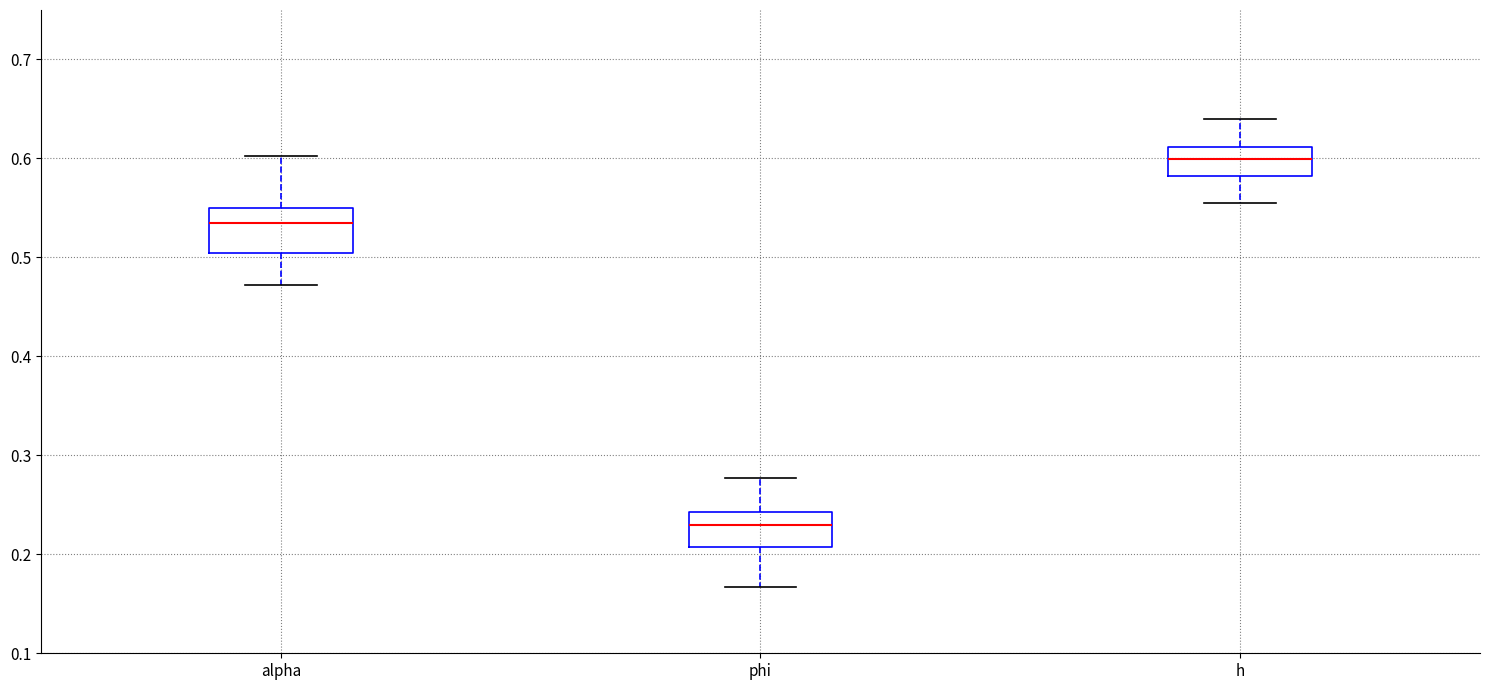

Reading left to right, transcribe this box plot: for each box, give where its median line is, the range the box spans, and where its two whiskers end, as read against the y-axis. The values are not printed on the chart, so give them approximately, as read against the axis.

alpha: median 0.53, box 0.50 to 0.55, whiskers 0.47 to 0.60
phi: median 0.23, box 0.21 to 0.24, whiskers 0.17 to 0.28
h: median 0.60, box 0.58 to 0.61, whiskers 0.55 to 0.64